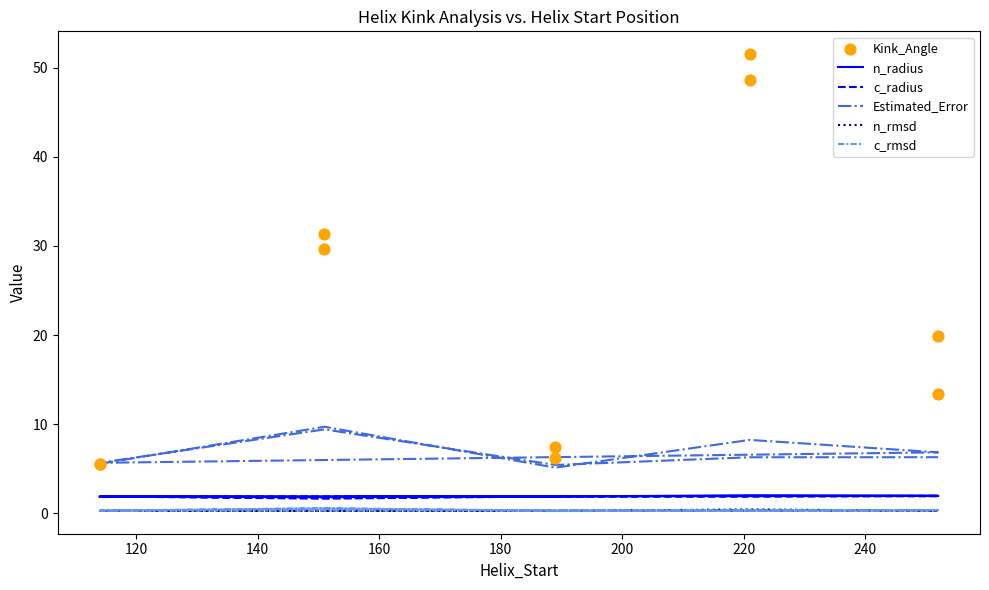

Which series has the widest spread of Y values?

Kink_Angle